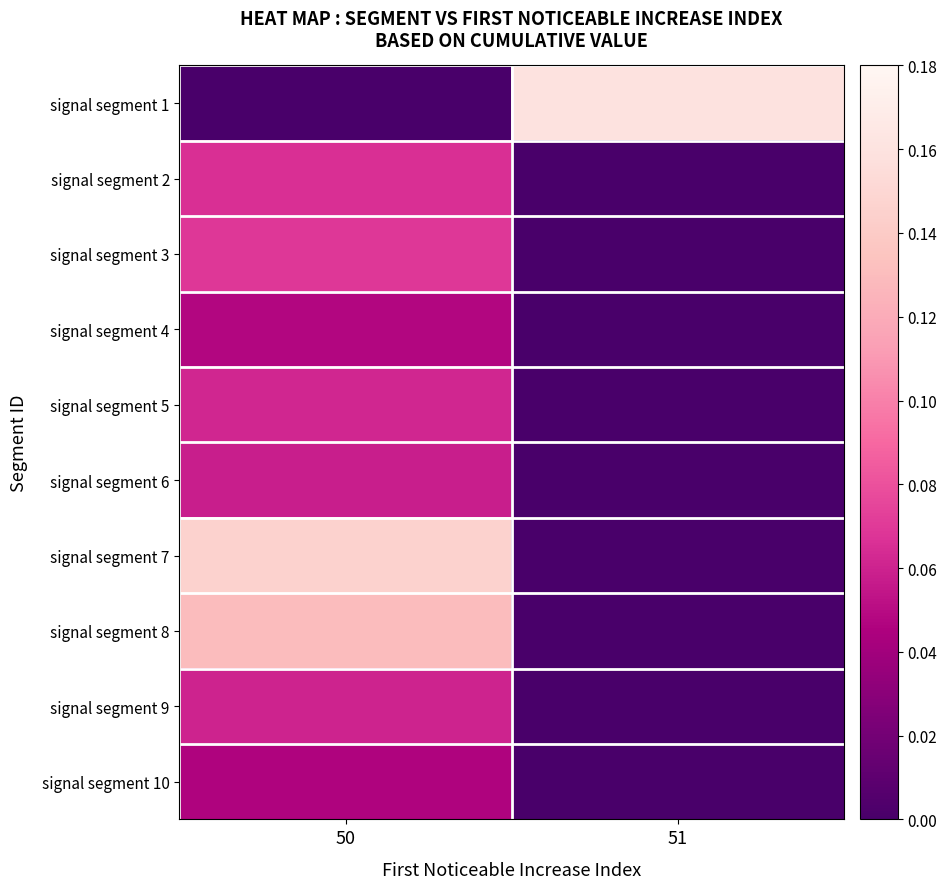

Rank the series at 51 from highest to lowest value.

signal segment 1, signal segment 2, signal segment 3, signal segment 4, signal segment 5, signal segment 6, signal segment 7, signal segment 8, signal segment 9, signal segment 10